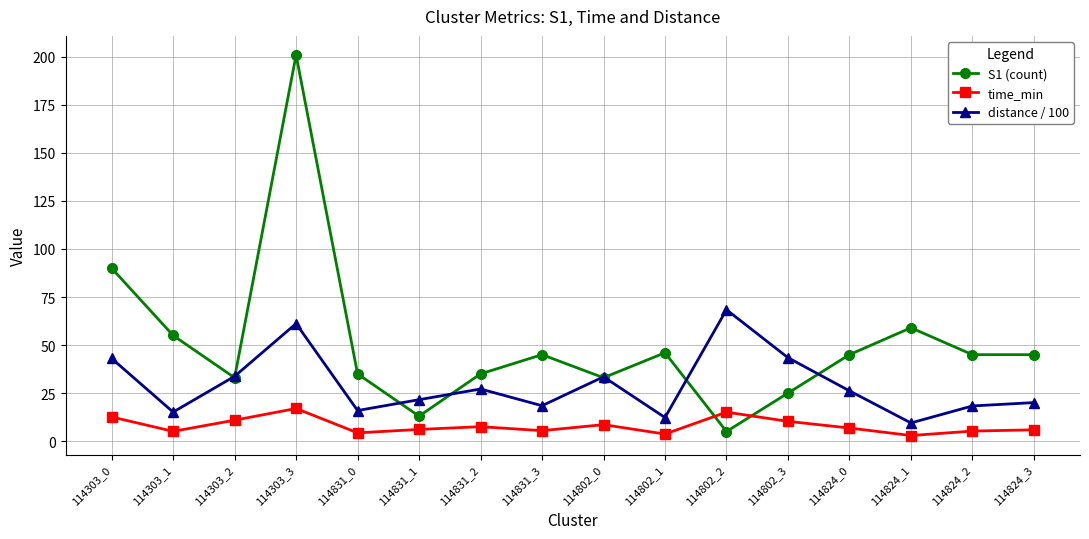

What is the sum of all S1 (count) values?

810.0